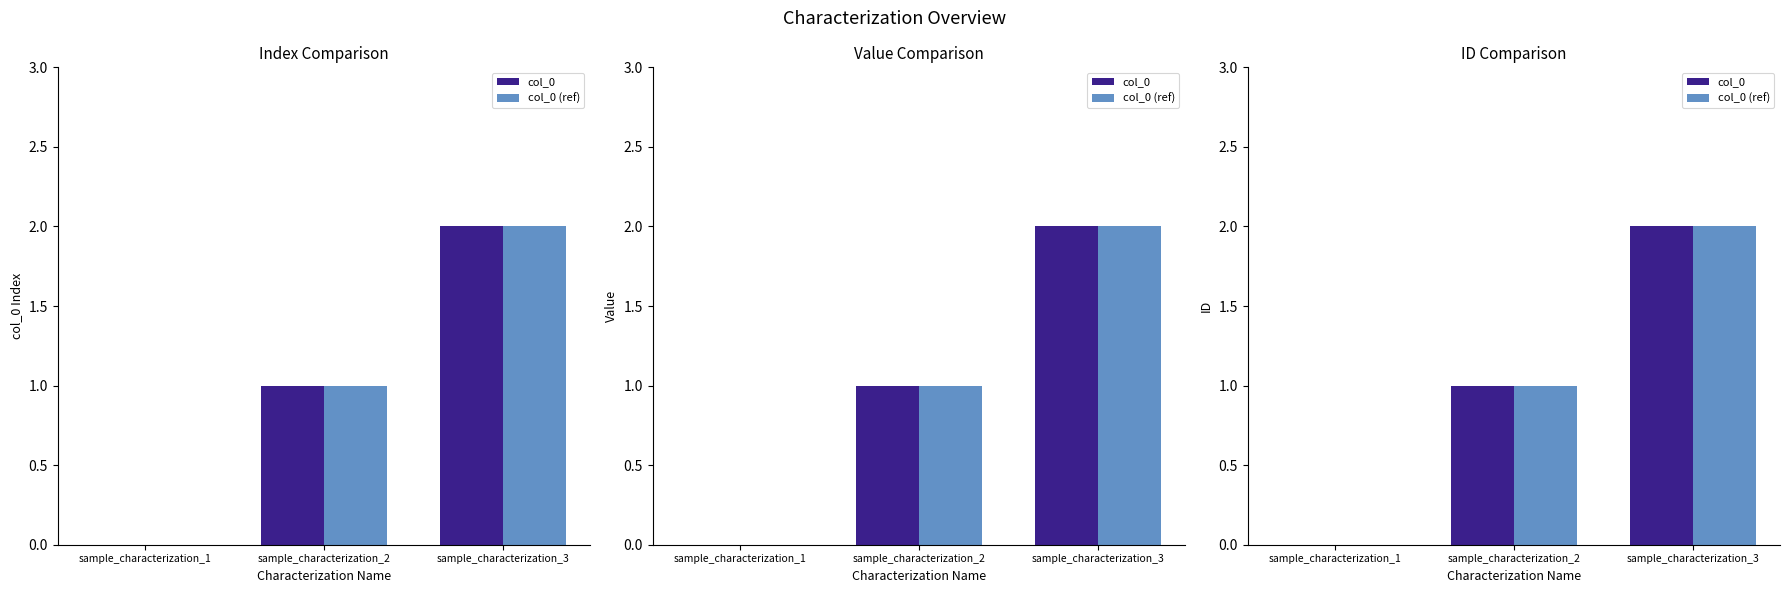

What is the sum of the col_0 values at sample_characterization_1 and sample_characterization_2?

1